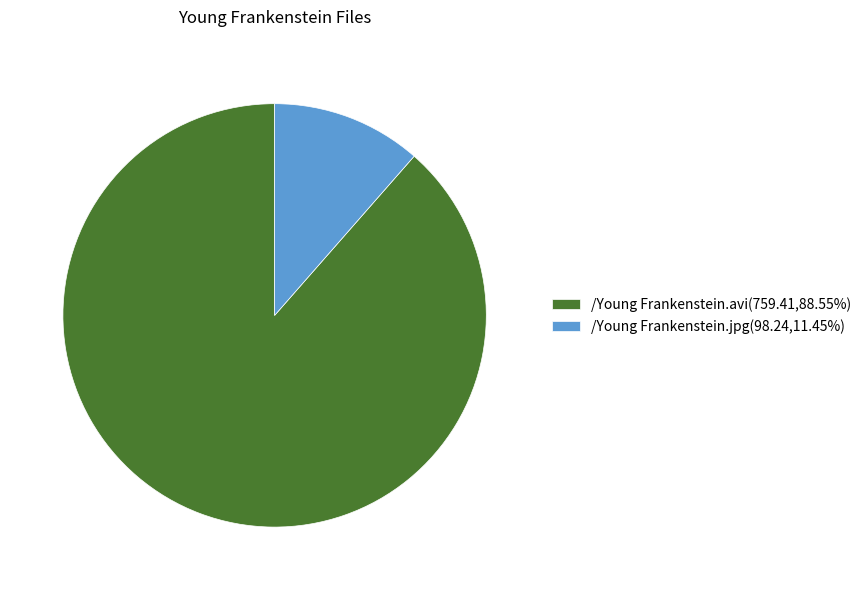

Does /Young Frankenstein.jpg account for over 50% of the chart?

No